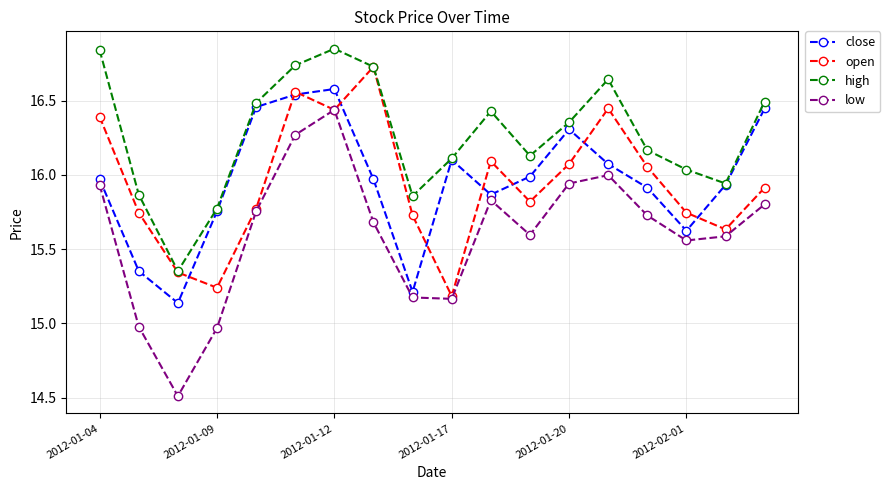

What are all the series names shown in the legend?

close, open, high, low